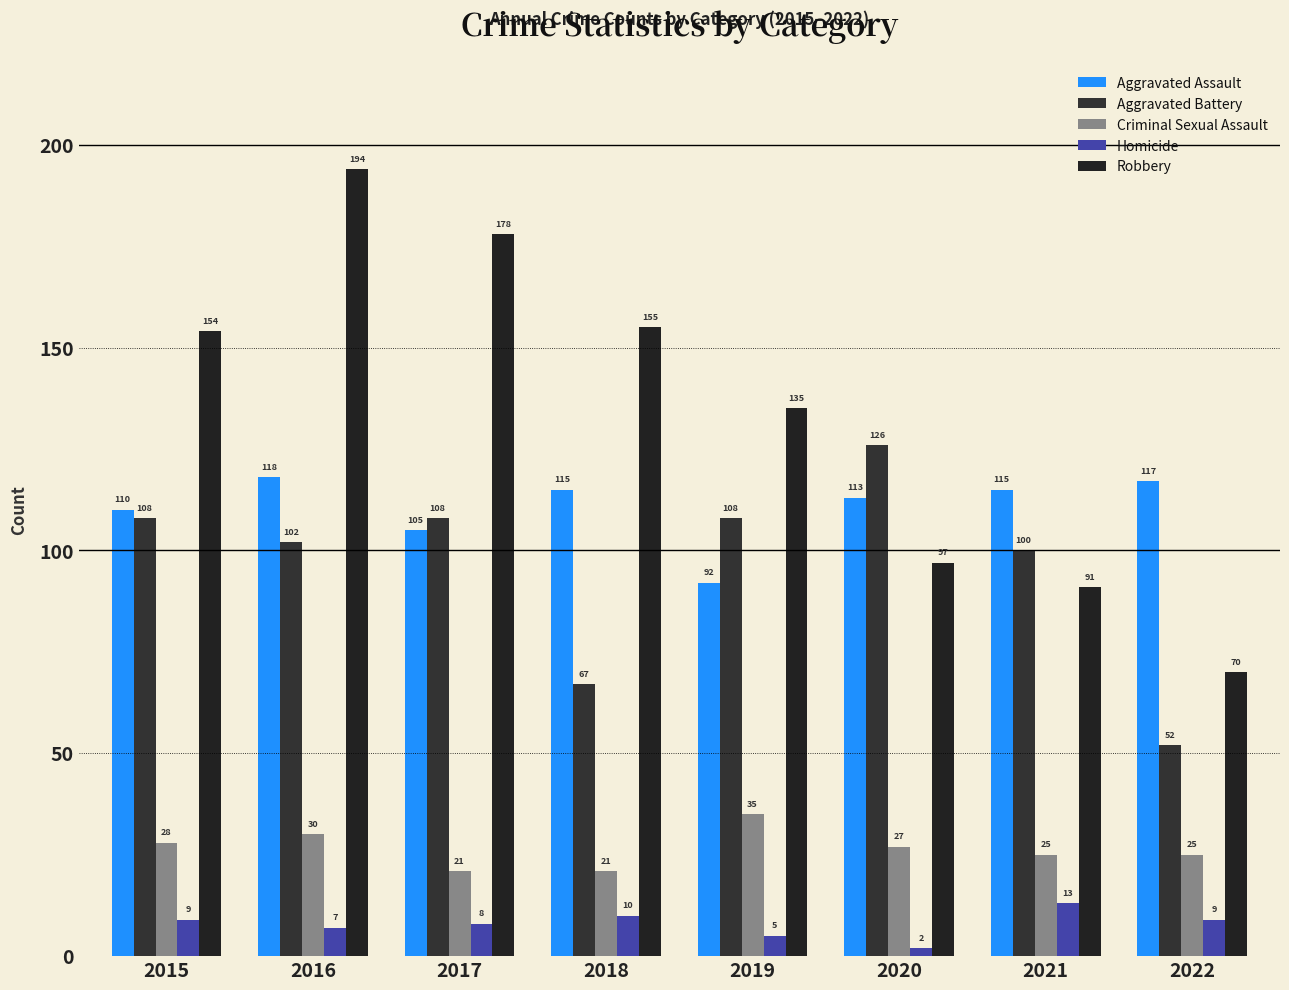

At how many categories does at least one series exceed 90?

8